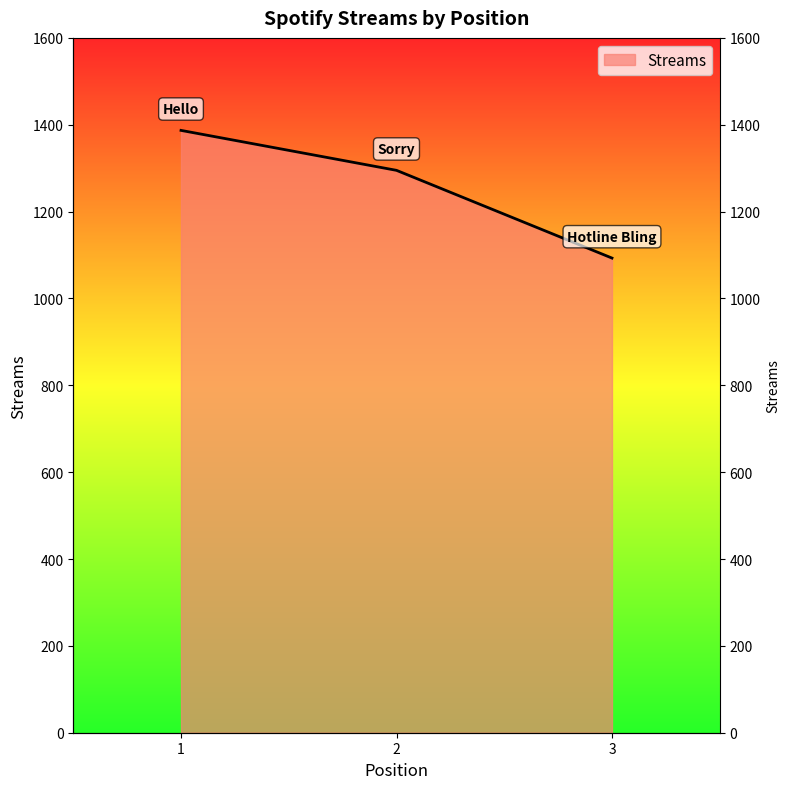

How many data points are less than 1295?

1